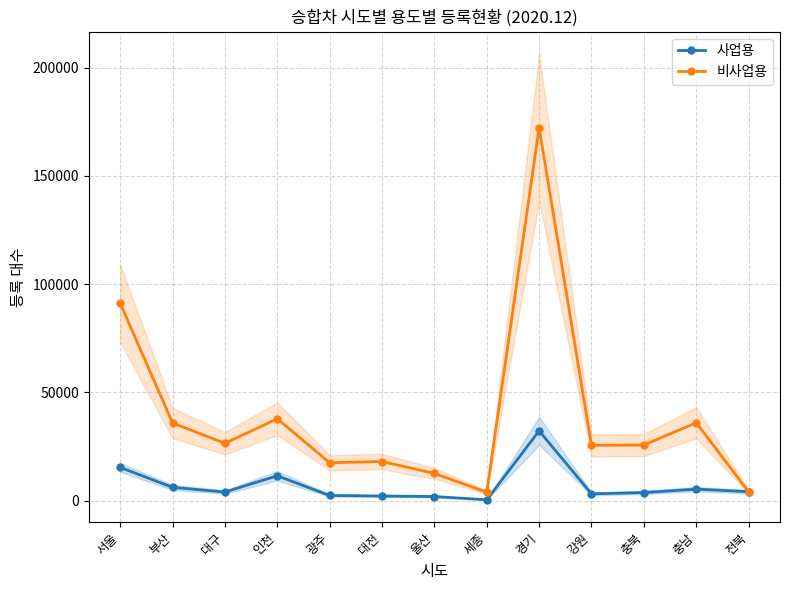

At which category does 비사업용 reach its first local valley?

대구